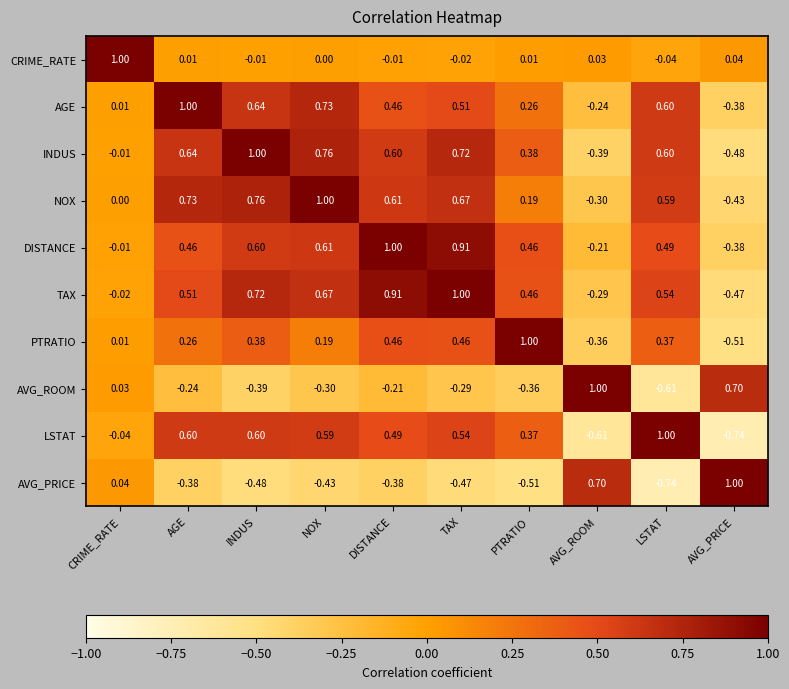

Count the number of data series in this chart.

10